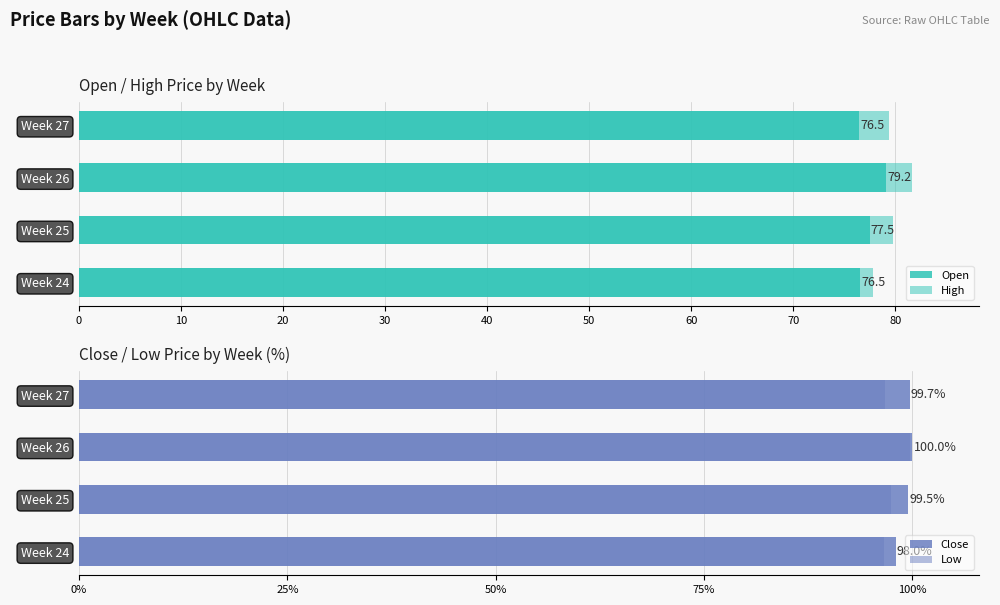

What value does the High series have at Week 26?

81.7